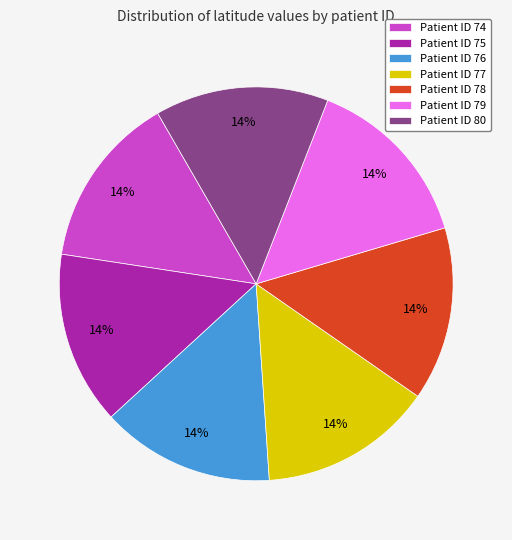

True or false: Patient ID 74 accounts for 14% of the total.

True